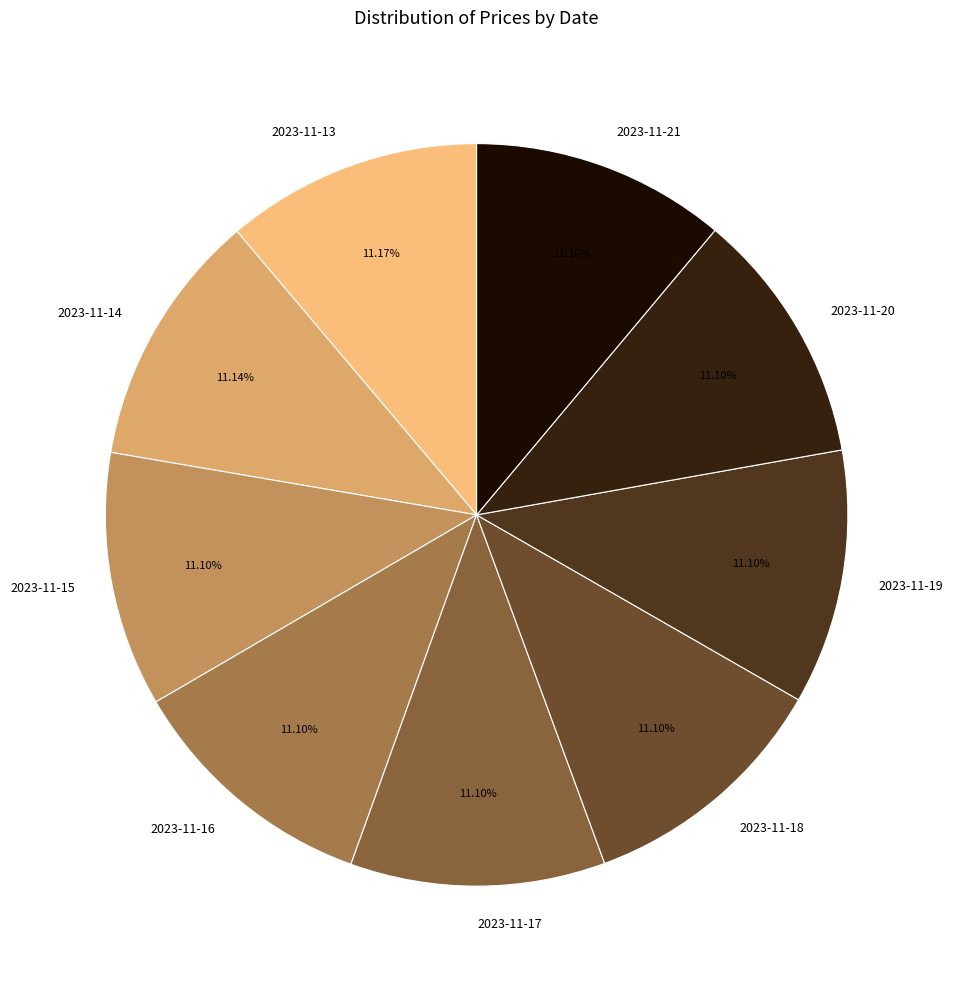

The 2023-11-16 slice represents 11% of the pie. True or false?

True